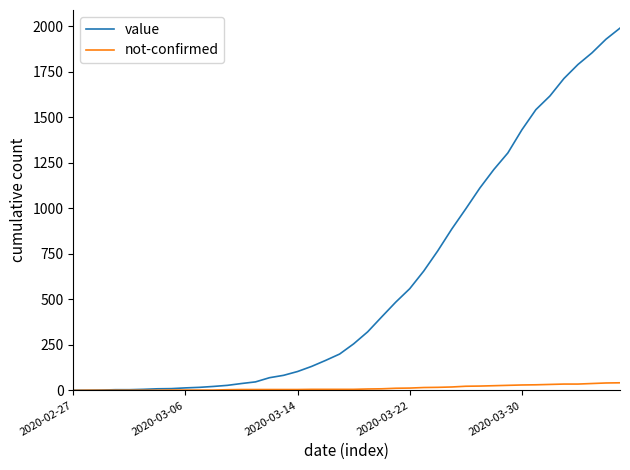

Count the number of categories in the chart.

40